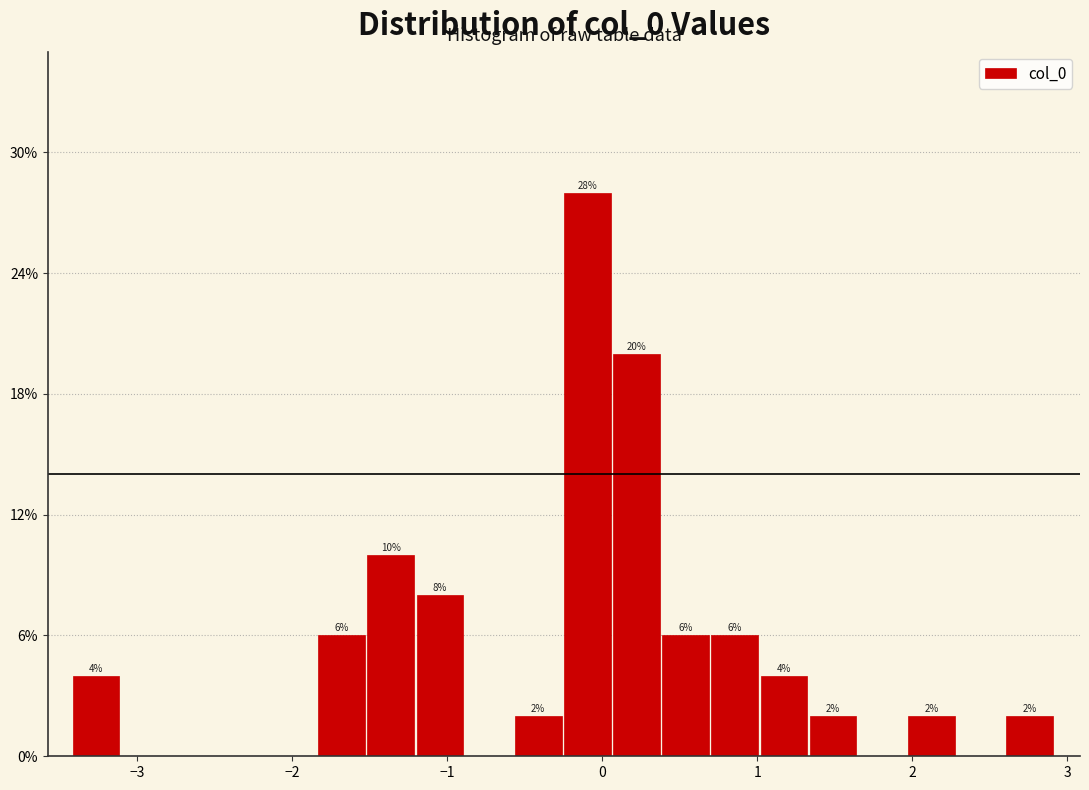

Read against the x-axis, roughly where is the centre of the tallest bar?

-0.1